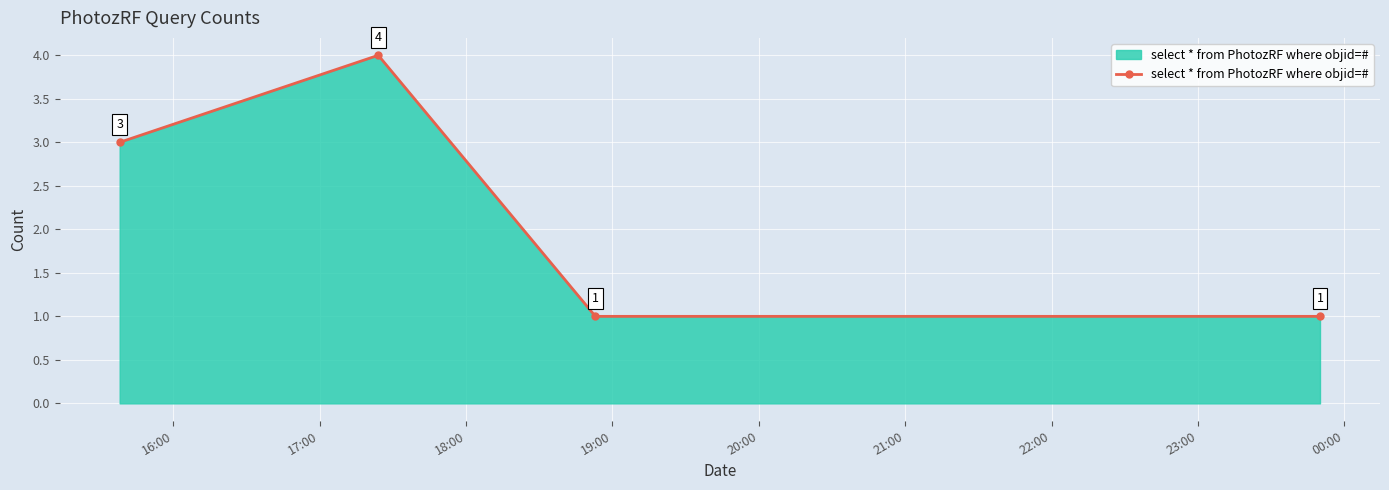

What is the greatest value displayed?

4